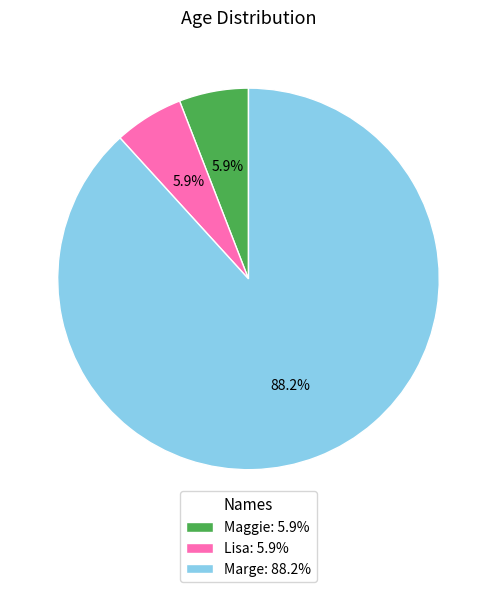

Between Lisa: 5.9% and Marge: 88.2%, which is larger?

Marge: 88.2%